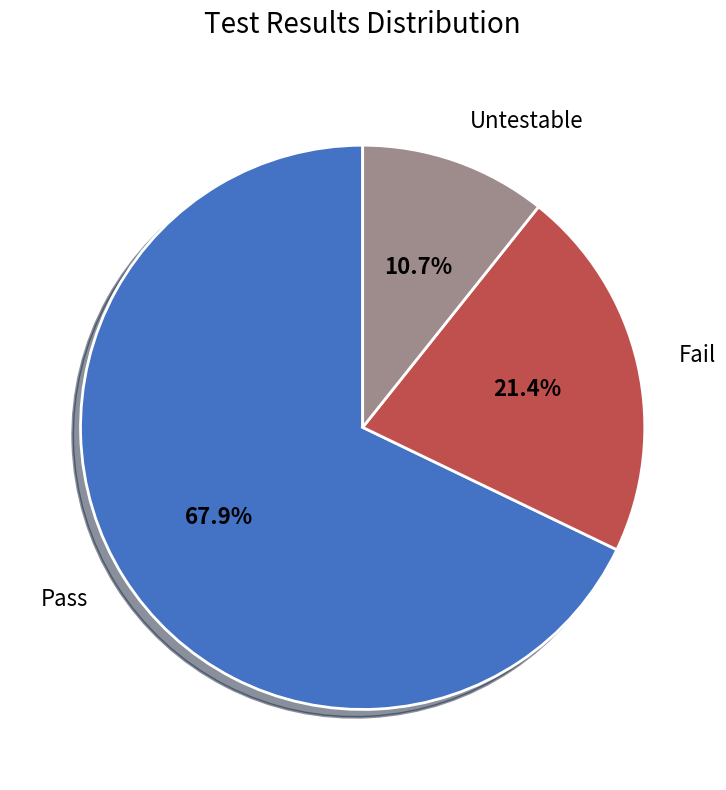

To the nearest percent, what is the average slice percentage?

33%